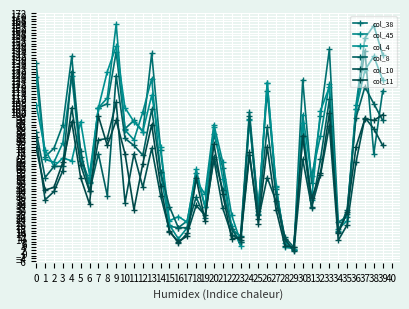

What is the total value across all series at 30?

551